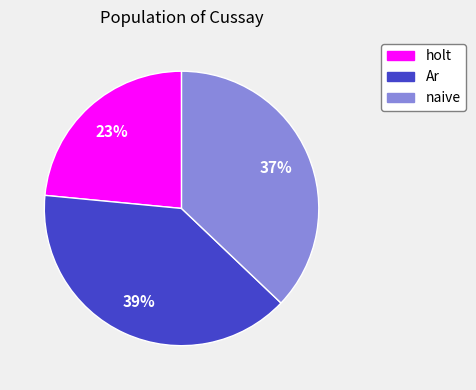

To the nearest percent, what percentage of the pie is Ar?

39%